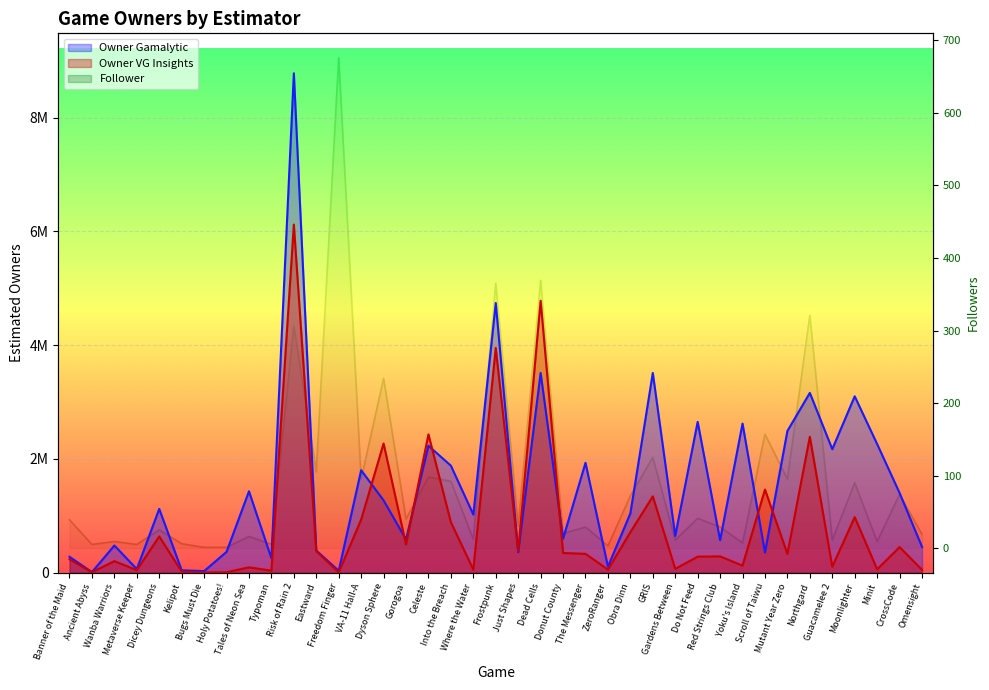

Reading left to right, transcribe all the data shown in this chart.

Follower: 39	5	9	5	25	6	1	1	16	5	306	105	676	95	234	40	98	92	12	365	30	369	20	29	3	72	125	11	41	29	7	157	95	321	11	90	9	74	19
Owner Gamalytic: 277800	8200	476100	62200	1120000	40500	25900	364400	1430000	251300	8780000	389200	32100	1800000	1270000	582800	2230000	1880000	1020000	4740000	357600	3510000	596800	1930000	104700	1040000	3510000	645700	2650000	569500	2620000	354200	2490000	3160000	2170000	3100000	2260000	1400000	451800
Owner VG Insights: 233700	6600	201400	42600	635400	16600	2400	6100	92800	33700	6120000	376200	3700	931500	2270000	494500	2430000	885100	53100	3950000	376500	4780000	344700	329800	52700	709300	1340000	65800	279900	284800	122800	1460000	328900	2390000	103400	975100	57800	448800	49200